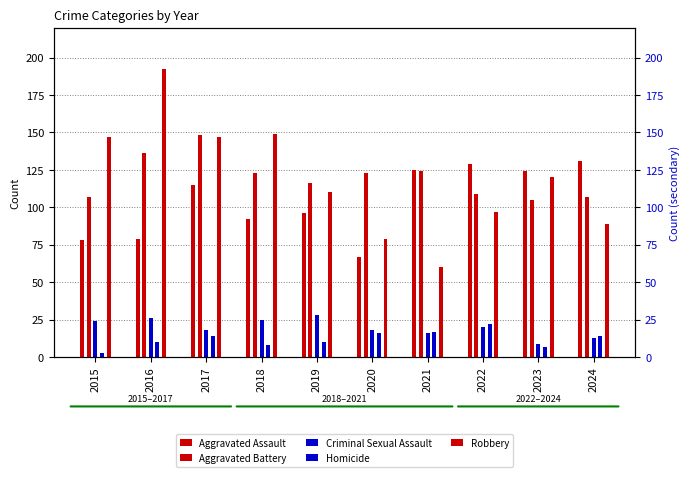

Between 2020 and 2024, which series saw the biggest shift?

Aggravated Assault